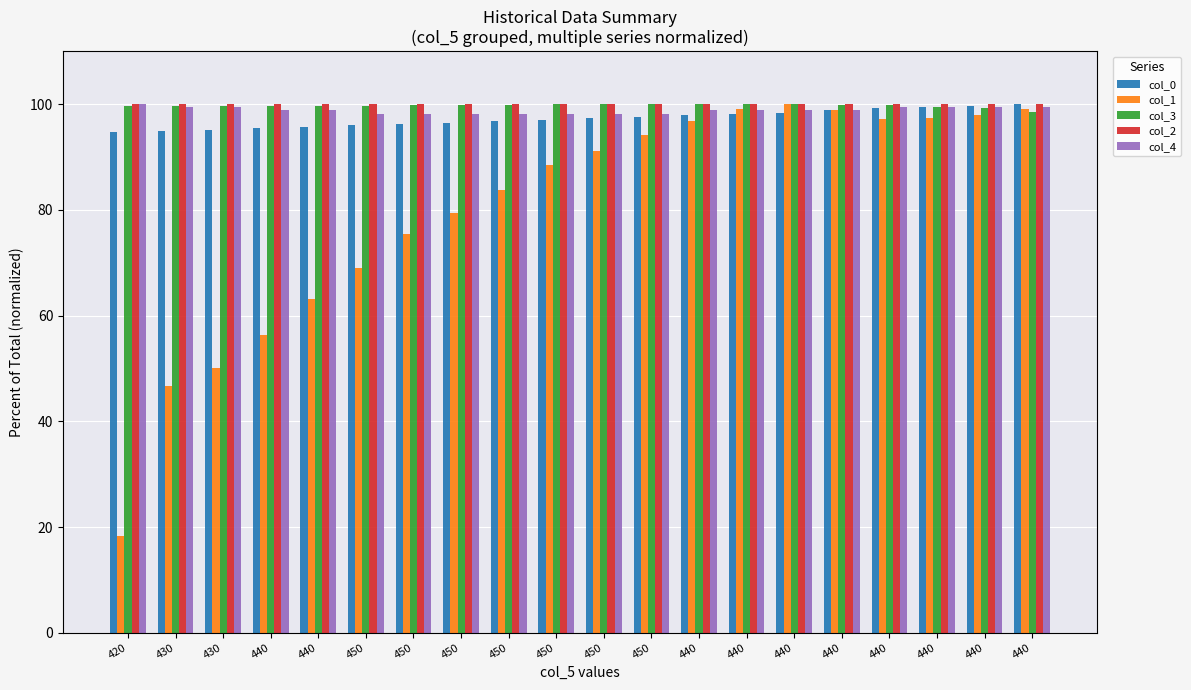

What is the average value of the col_1 series?

80.1